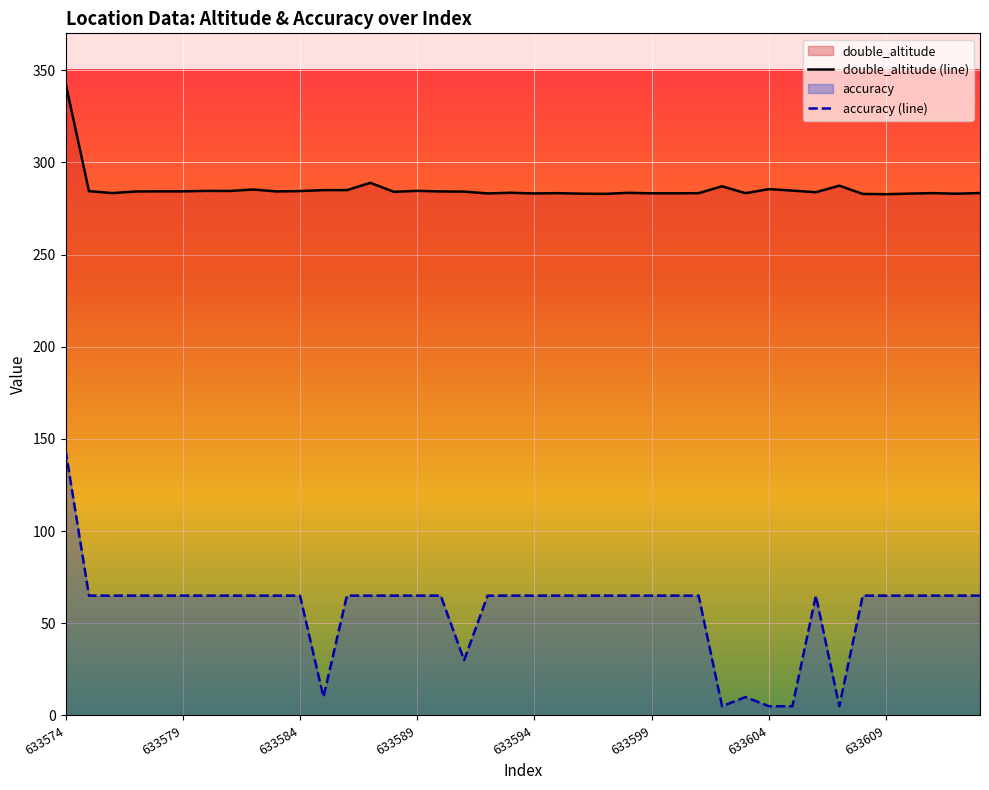

What is the value of the double_altitude point at the 24th from the left?

282.9